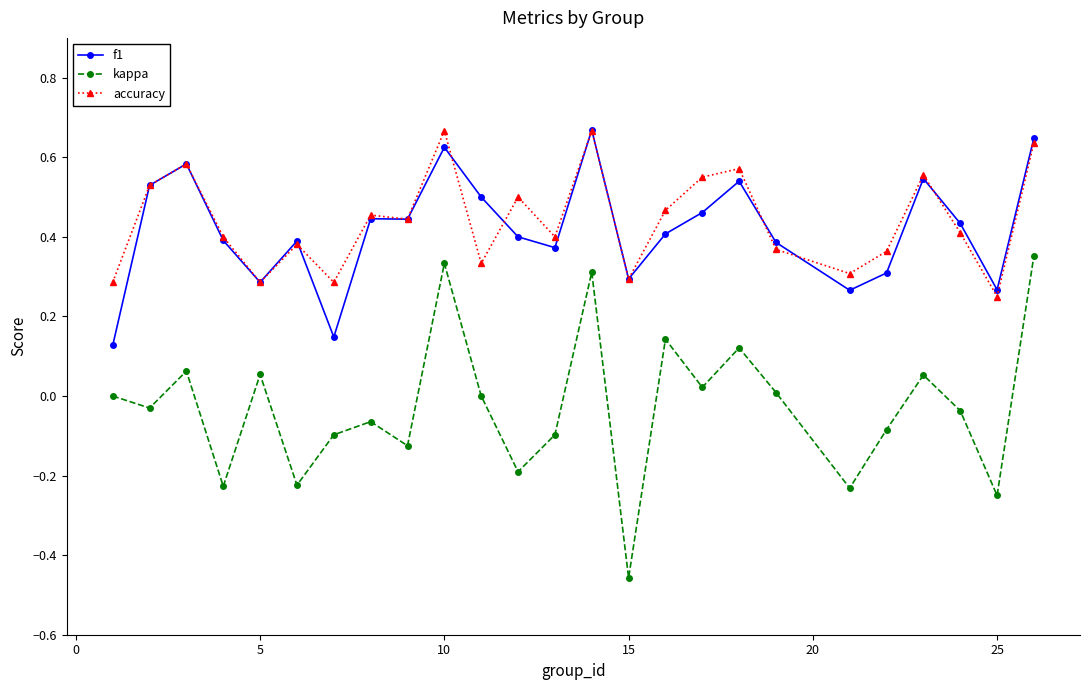

True or false: kappa has more than 1 points higher than both neighbors.

True